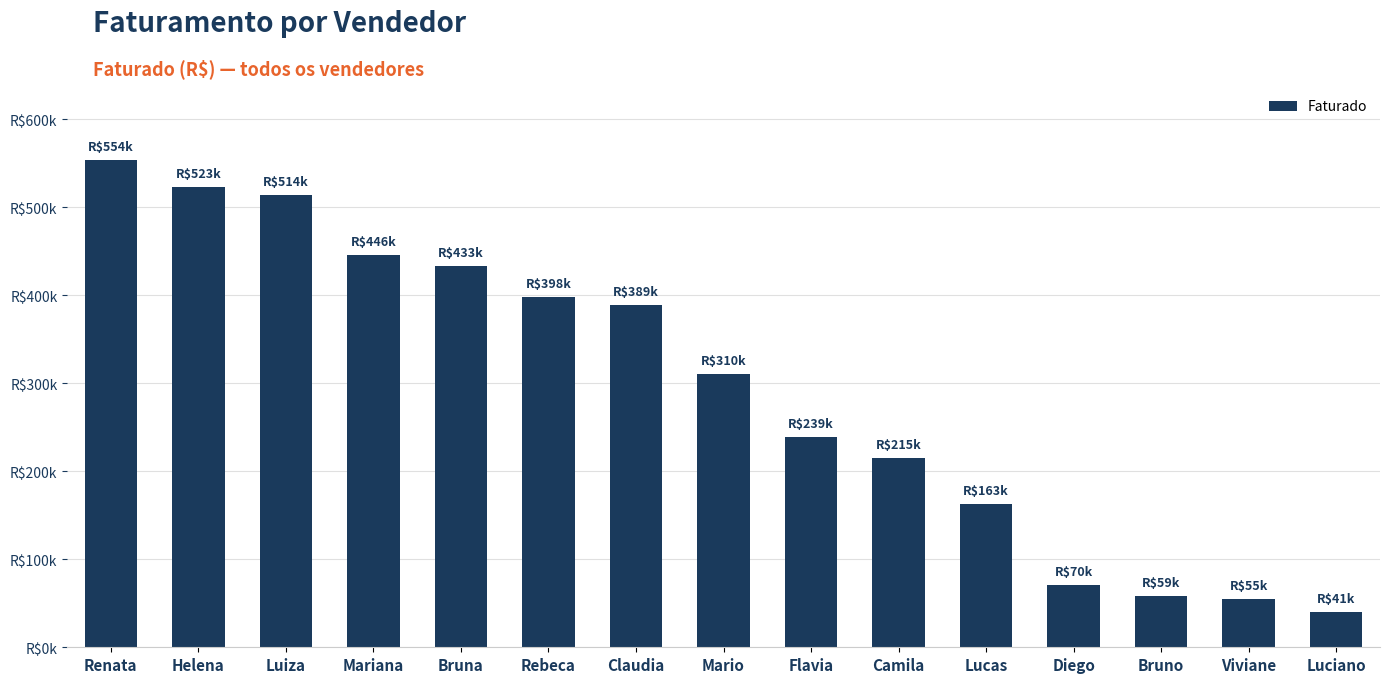

What value does the data have at Camila, to the nearest 50?

214650